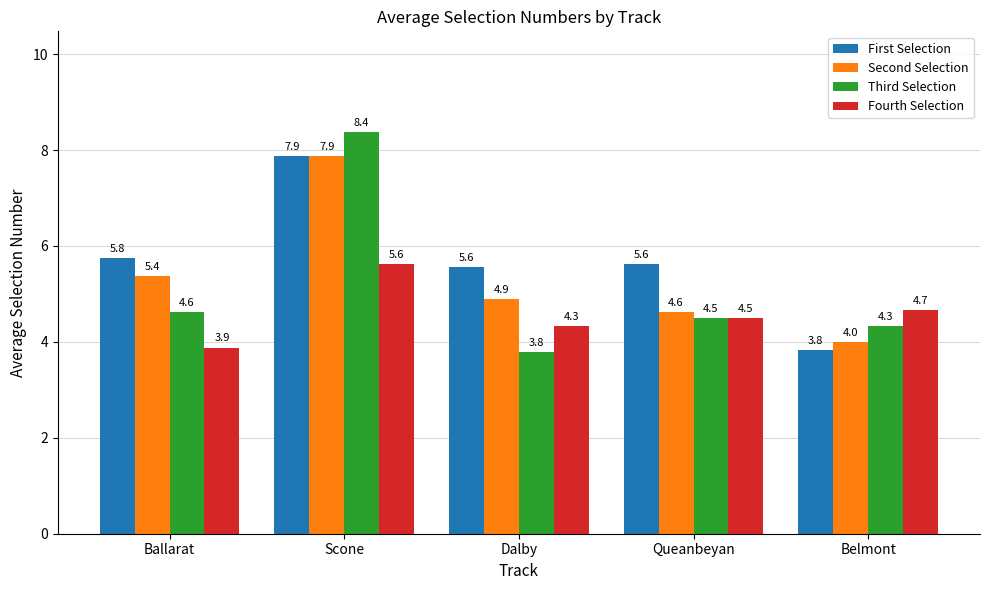

Which series has the widest spread of values?

Third Selection